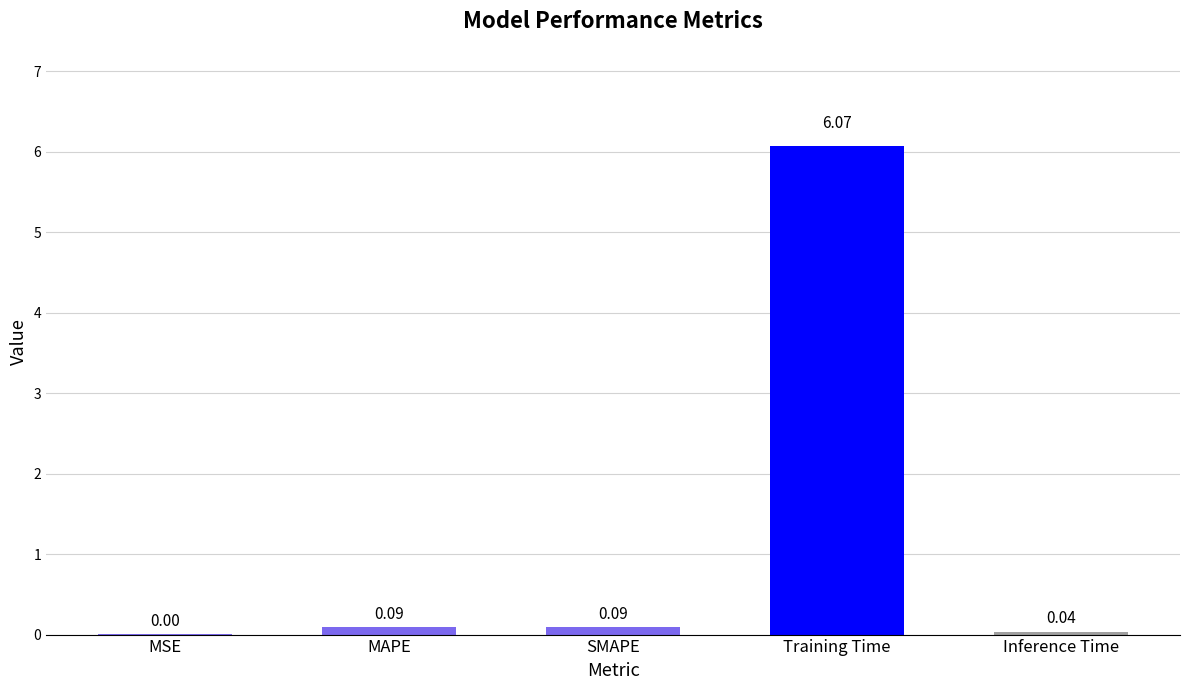

At which category does the chart reach its peak across all series?

Training Time